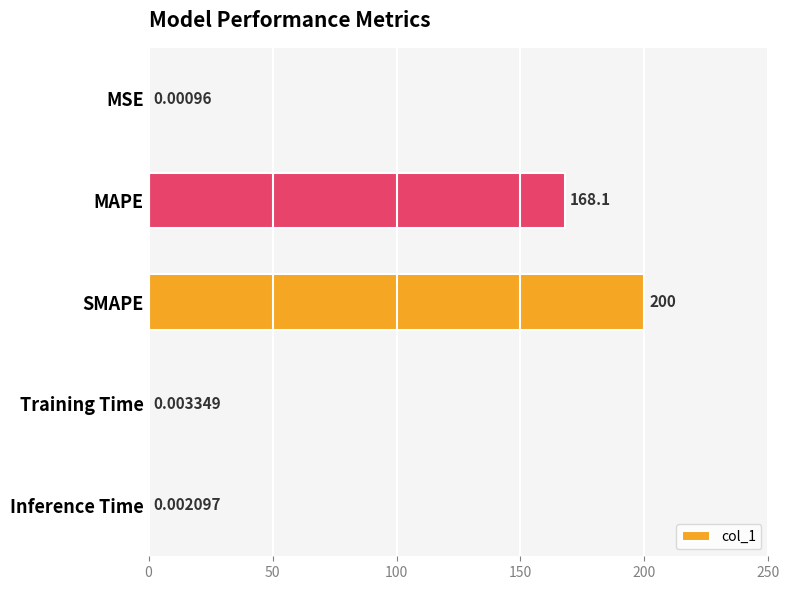

What is the sum of all values?

368.1